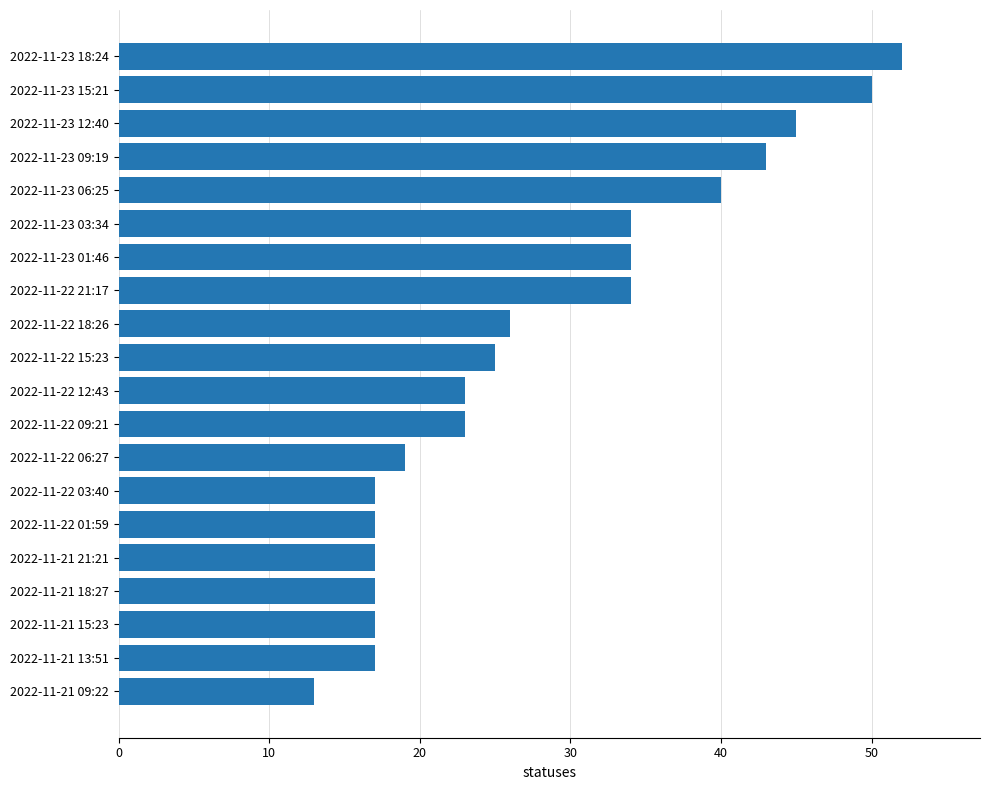

Does the chart contain stacked bars?

No